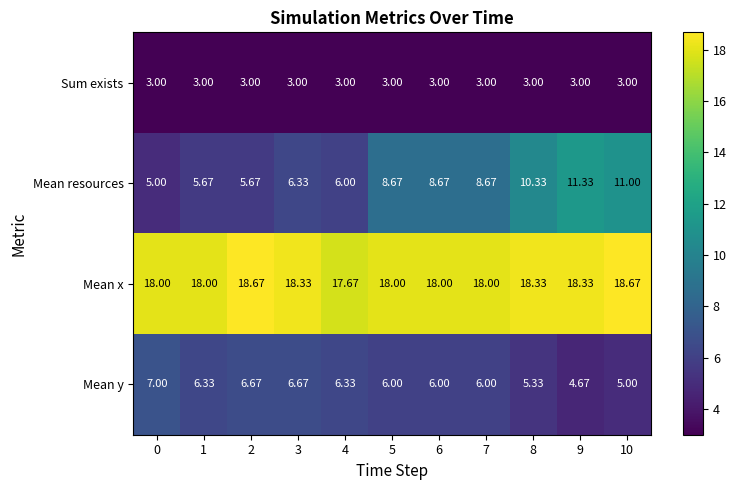

List the series in order of their peak value, highest first.

Mean x, Mean resources, Mean y, Sum exists